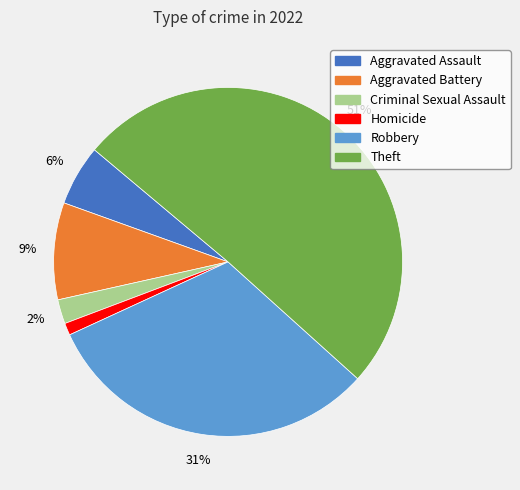

Combined, do Aggravated Assault and Theft account for over 50%?

Yes